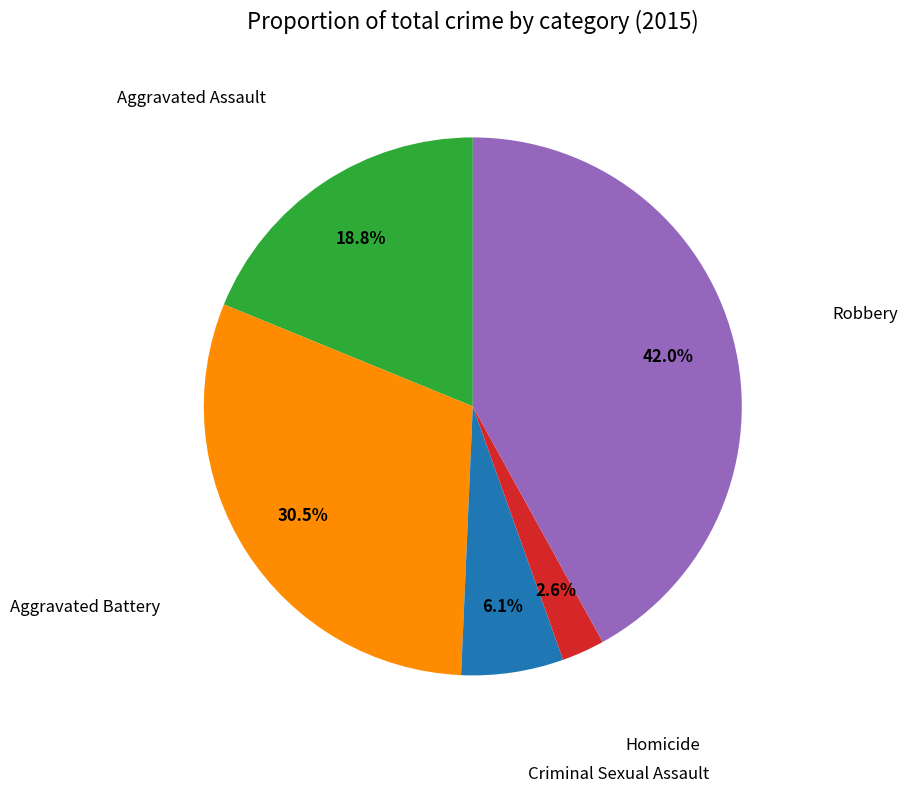

Count the number of slices in the pie.

5